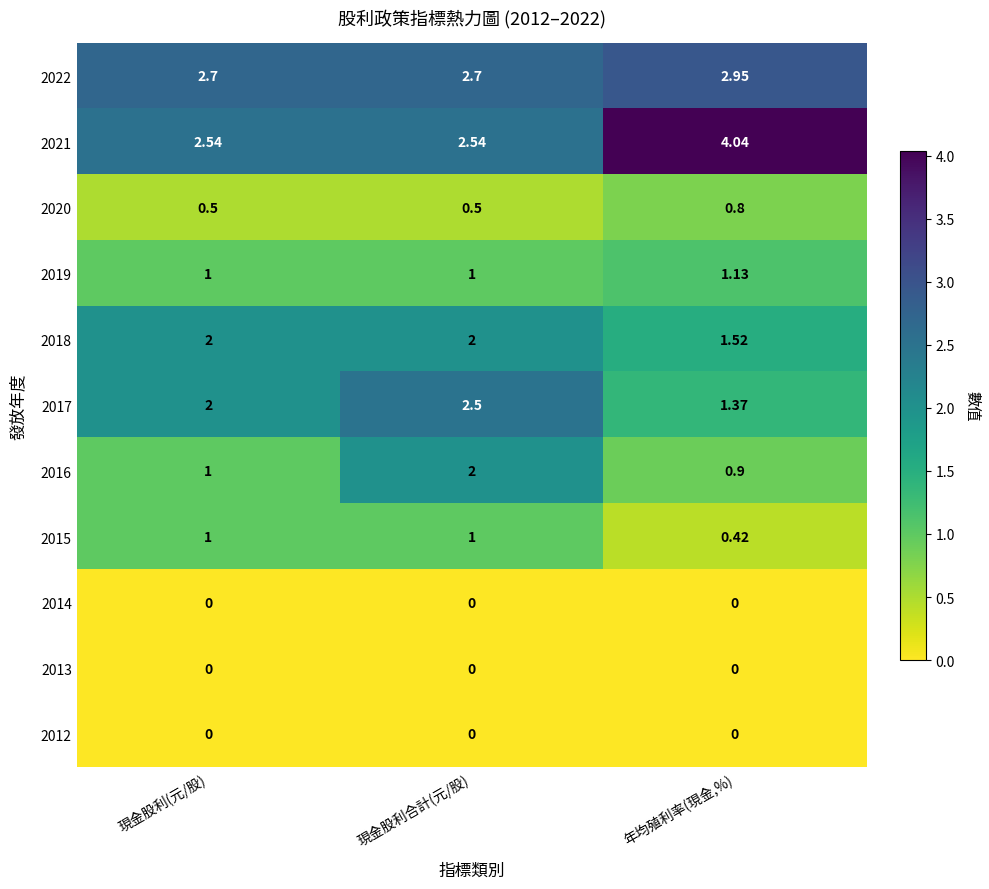

At which category is the sum across all series the highest?

現金股利合計(元/股)